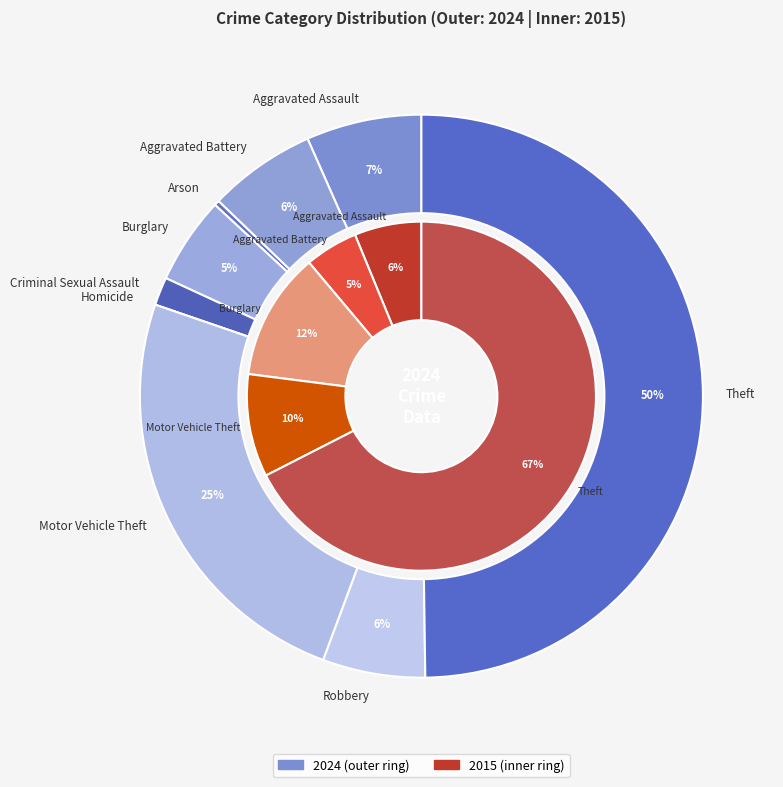

Rank the series by their maximum value, from lowest to highest.

2024, 2015